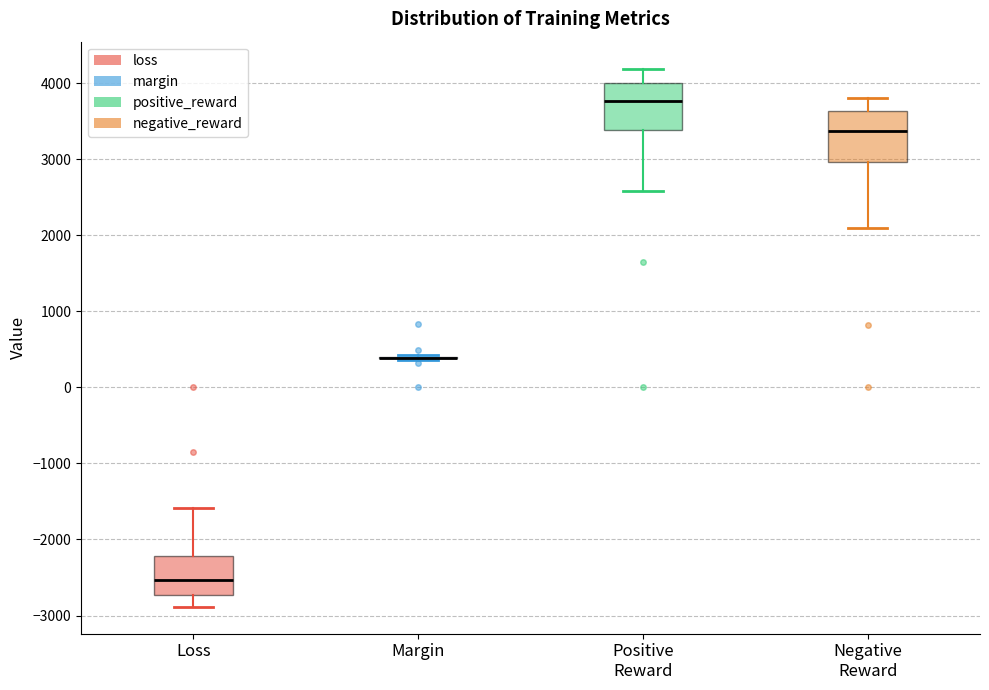

Reading left to right, read every box against the y-axis: the position of its median line, the range the box covers, and the ends of its whiskers. The values are not printed on the chart, so give them approximately, as read against the axis.

Loss: median -2500, box -2700 to -2200, whiskers -2900 to -1600
Margin: box collapsed to a line at 400, whiskers 400 to 400
Positive Reward: median 3800, box 3400 to 4000, whiskers 2600 to 4200
Negative Reward: median 3400, box 3000 to 3600, whiskers 2100 to 3800